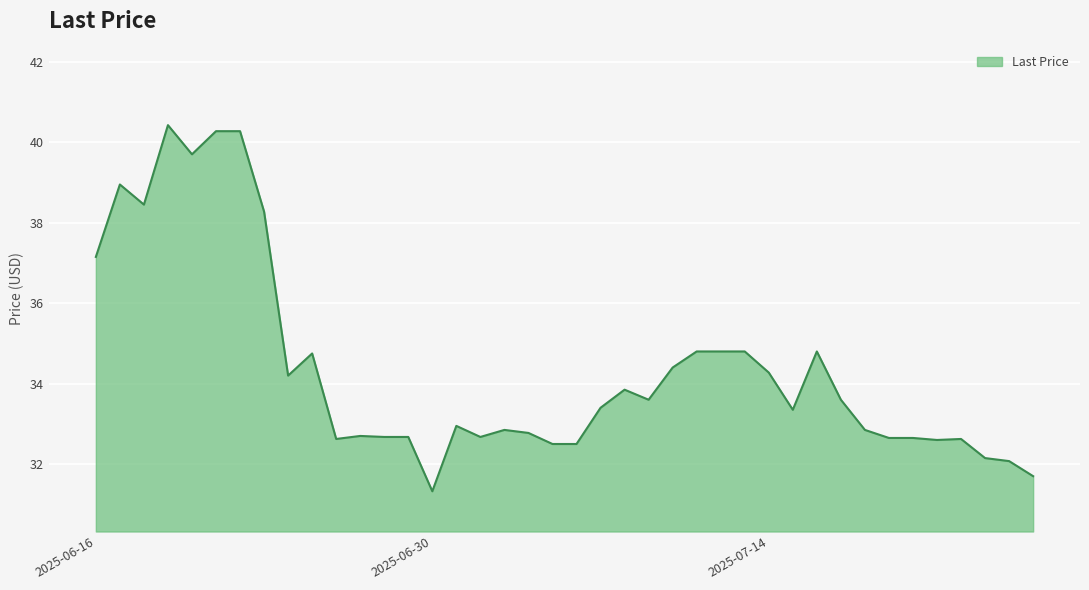

What is the difference between the maximum and second lowest values?

8.7